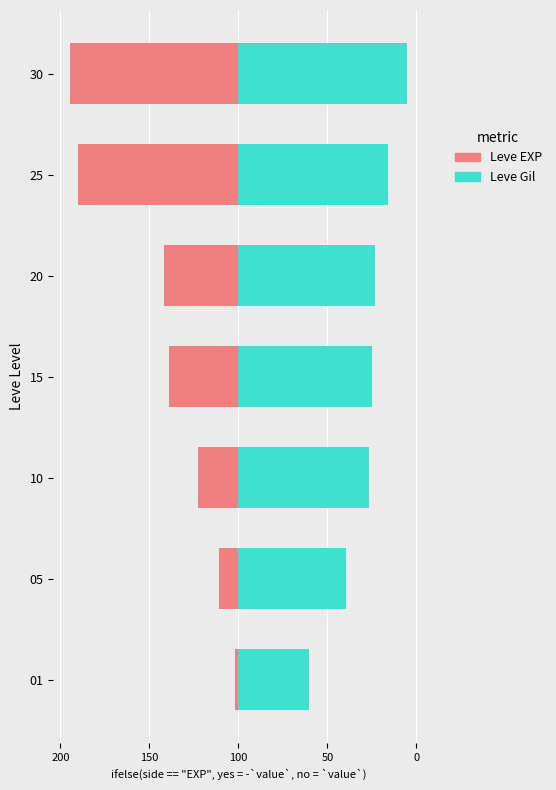

At 25, list the series in order from smallest to largest.

Leve EXP, Leve Gil (scaled)